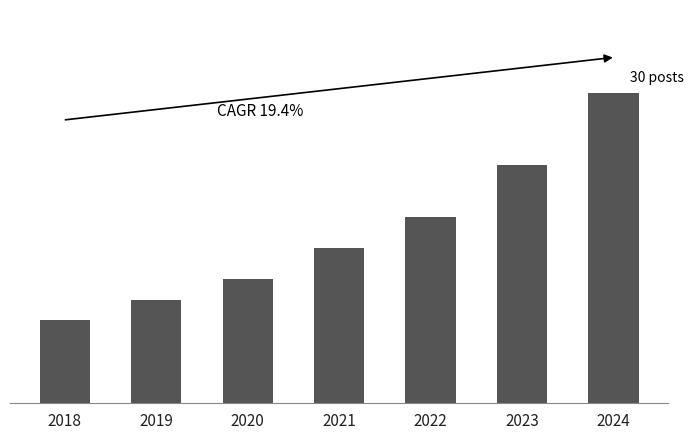

What is the smallest value displayed?

8